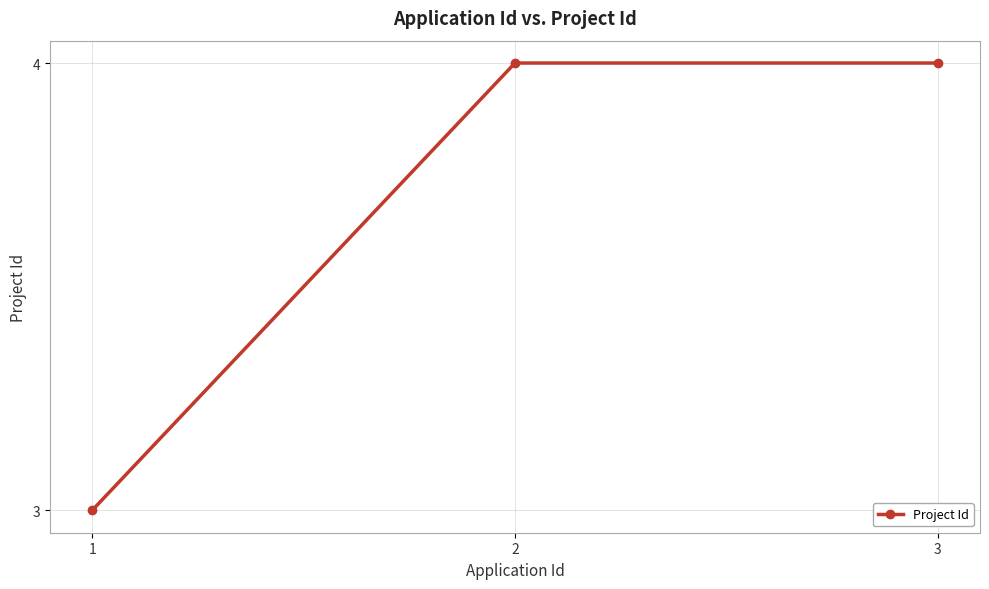

Does the chart display data point markers on the line(s)?

Yes